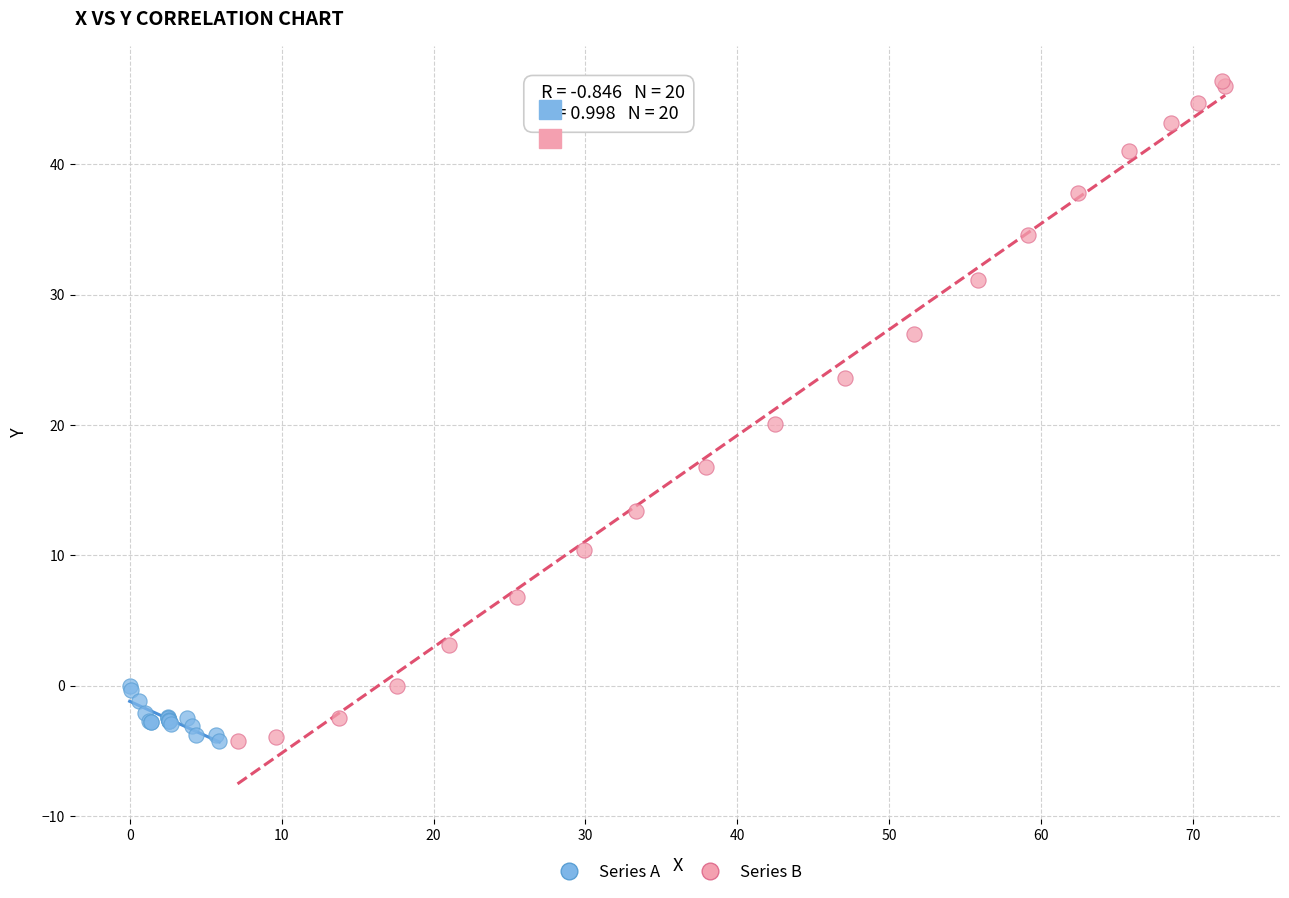

Which series contains the highest Y value?

Series B